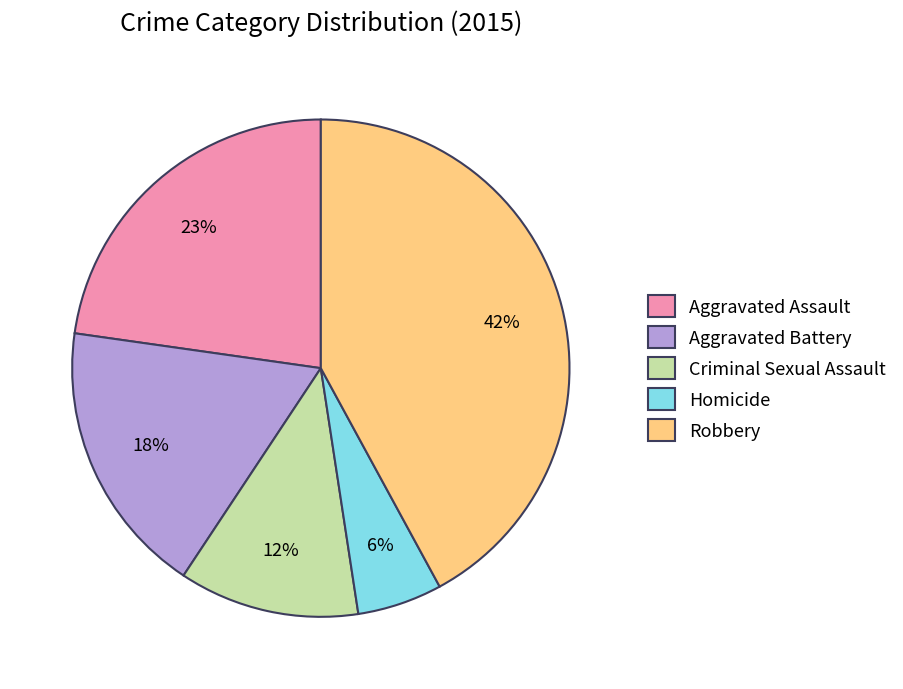

Rank the categories by value from lowest to highest.

Homicide, Criminal Sexual Assault, Aggravated Battery, Aggravated Assault, Robbery